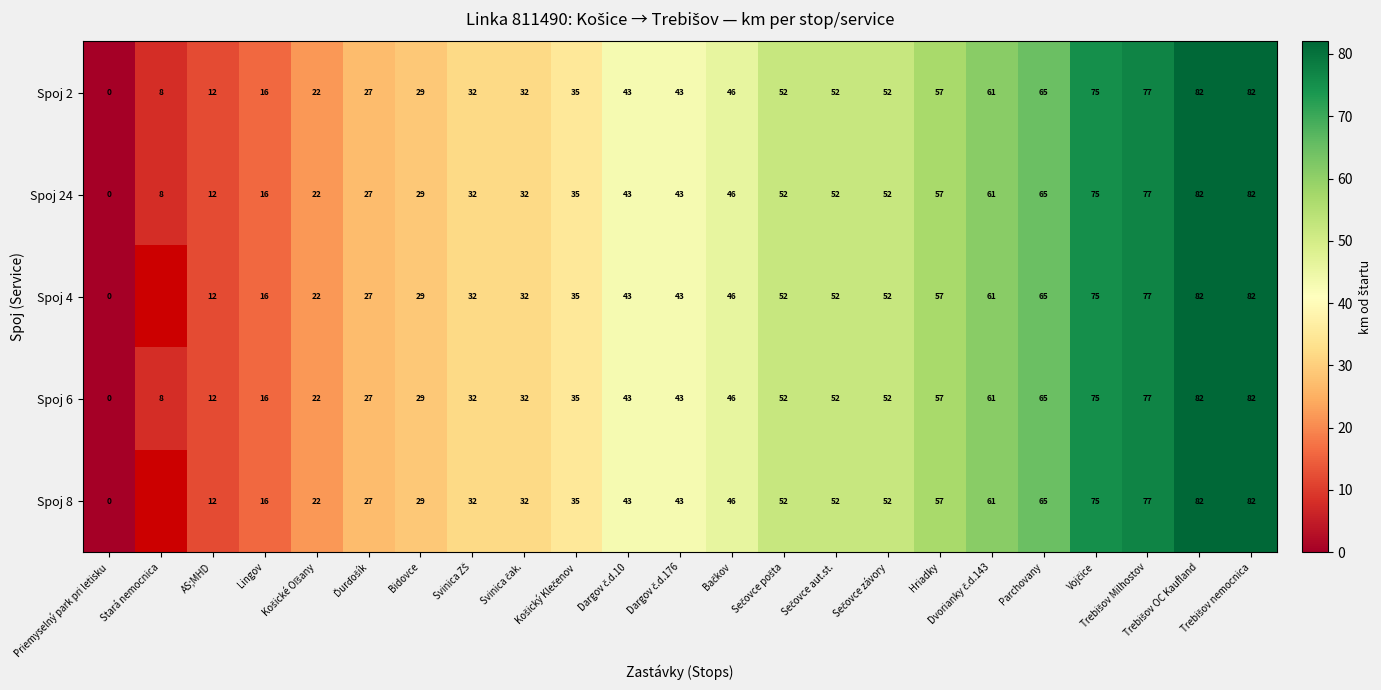

What is the highest value of the Spoj 6 series?

82